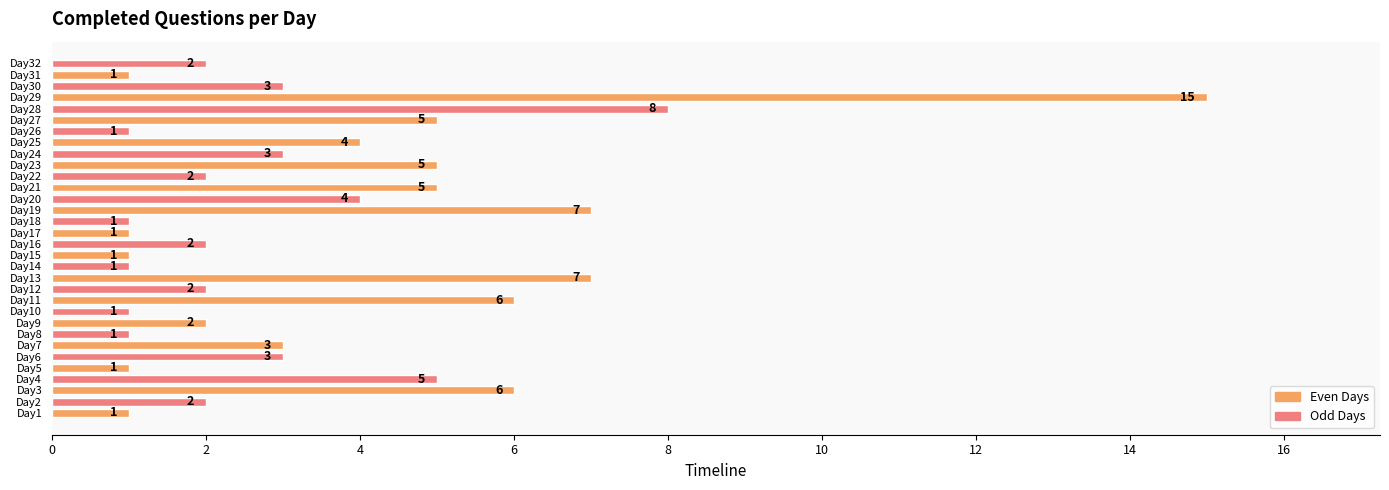

Which has a higher value, Day14 or Day3?

Day3